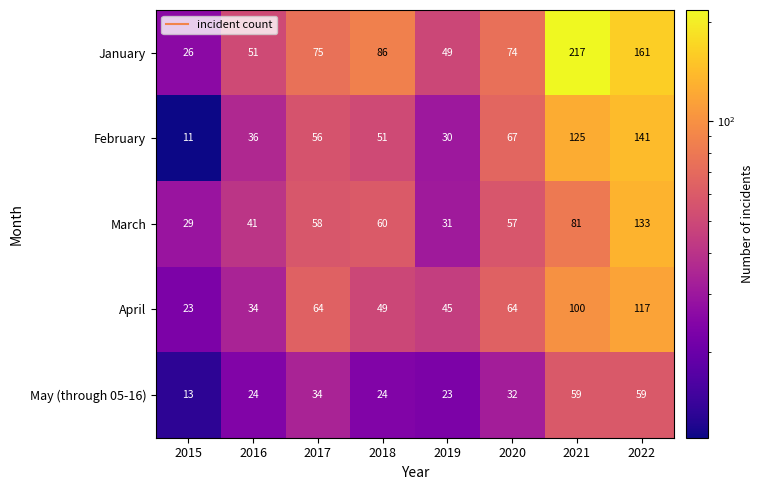

What is the difference between the maximum and minimum values in the April series?

94